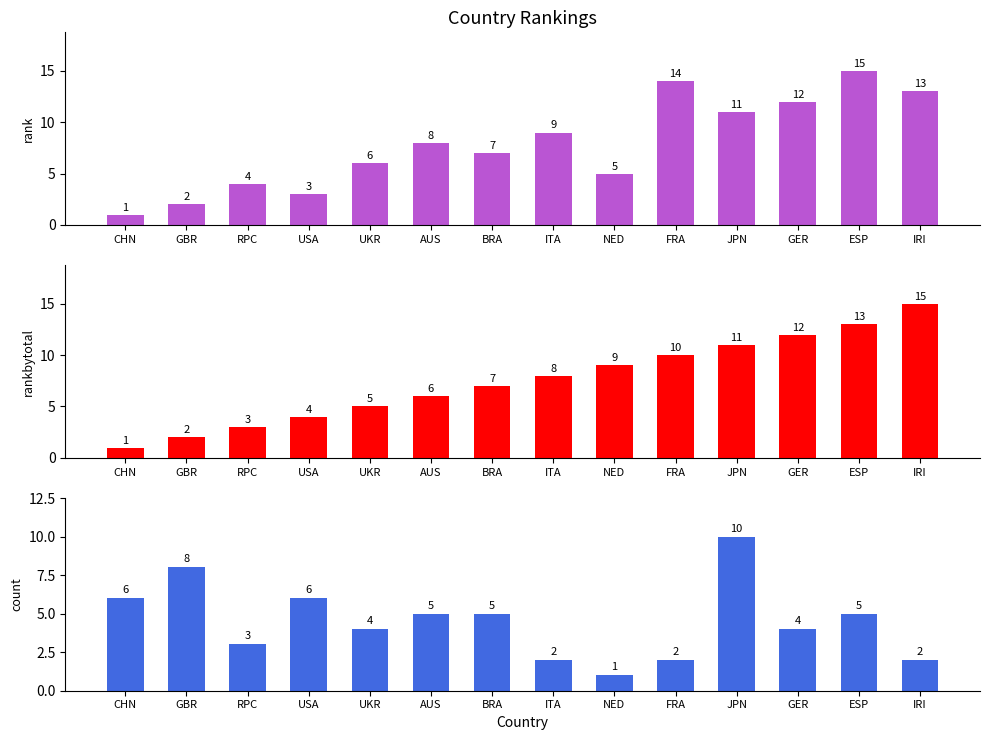

Rank the series at ESP from highest to lowest value.

rank, rankbytotal, count